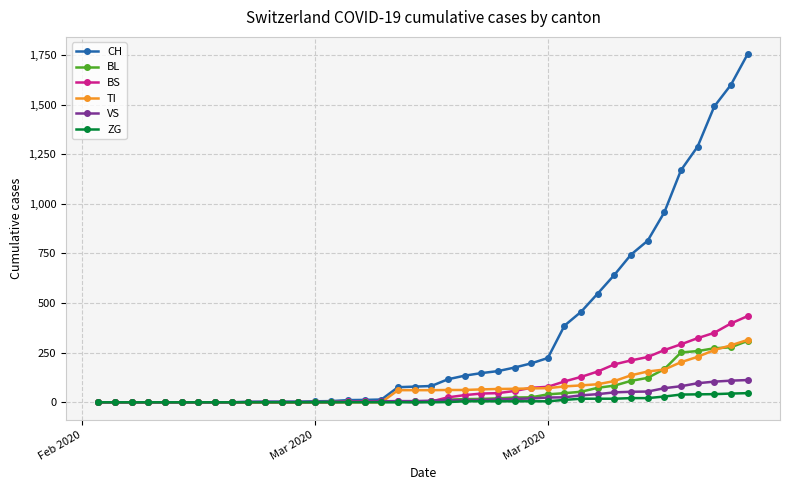

What is the sum of all ZG values?

378